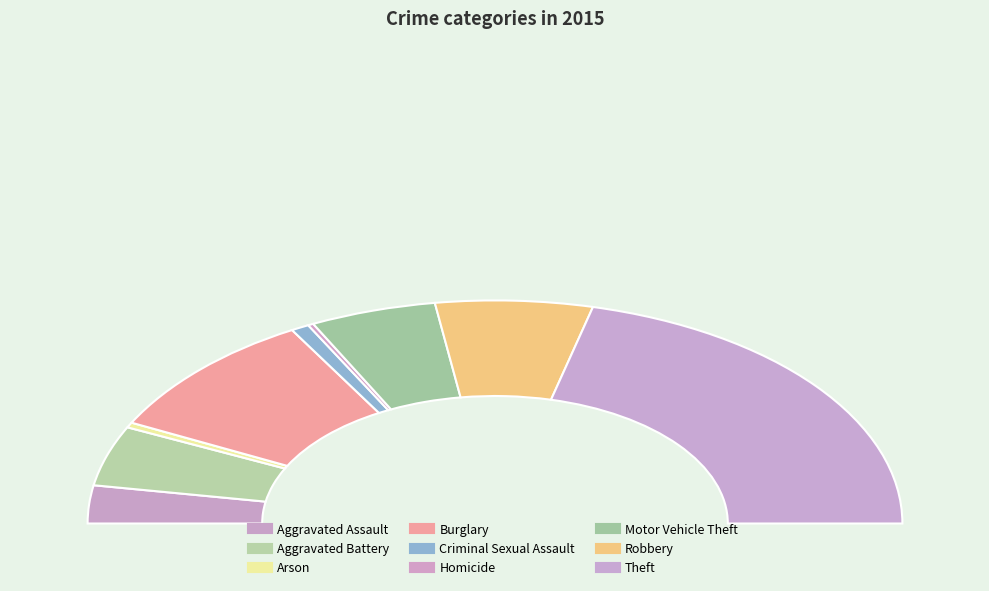

Which category has the smallest portion of the pie?

Homicide